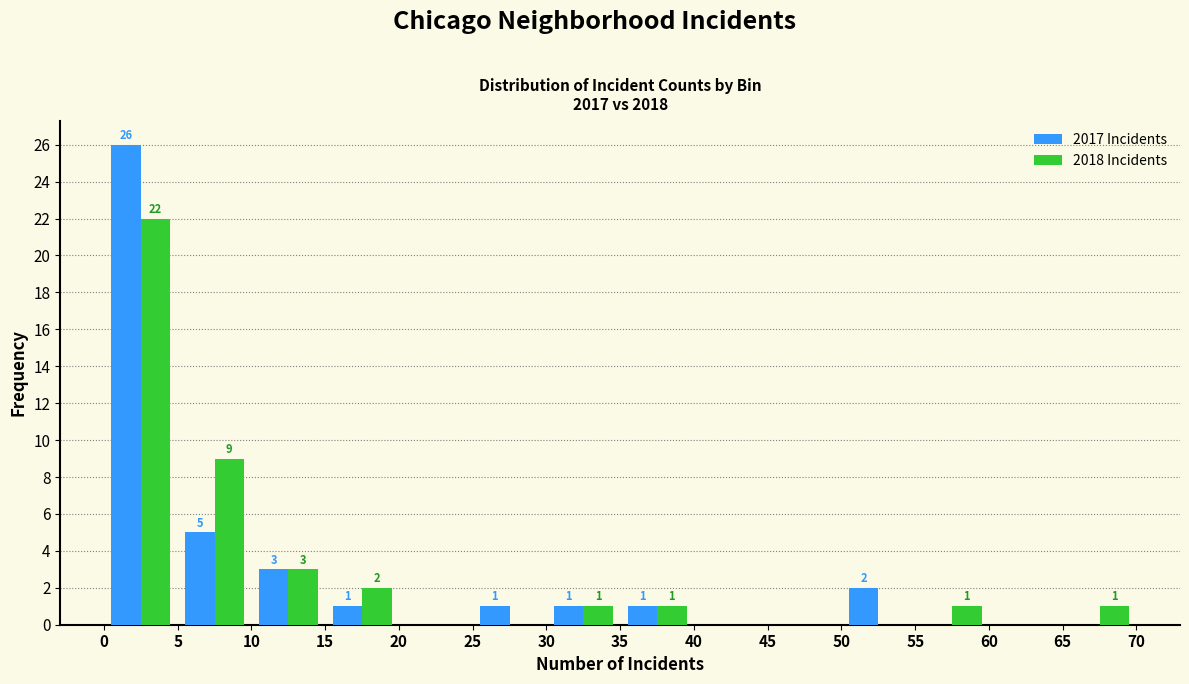

In the 2017 Incidents series, which range on the x-axis has the tallest bar?

0 to 5